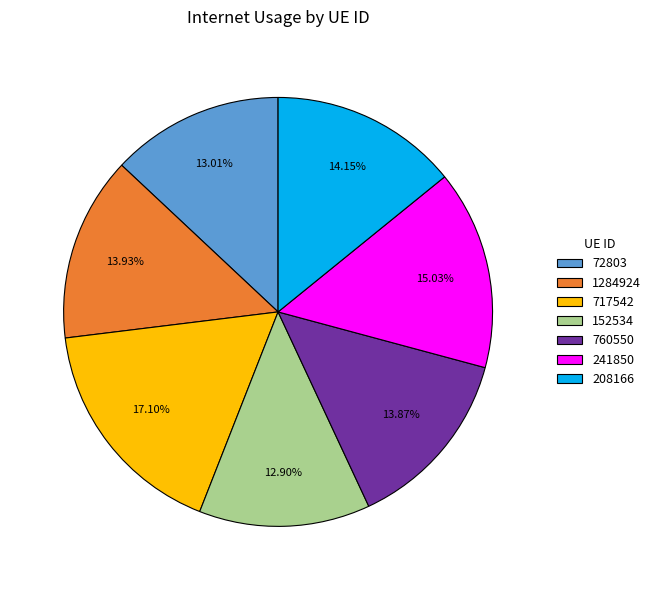

Between 152534 and 241850, which is larger?

241850